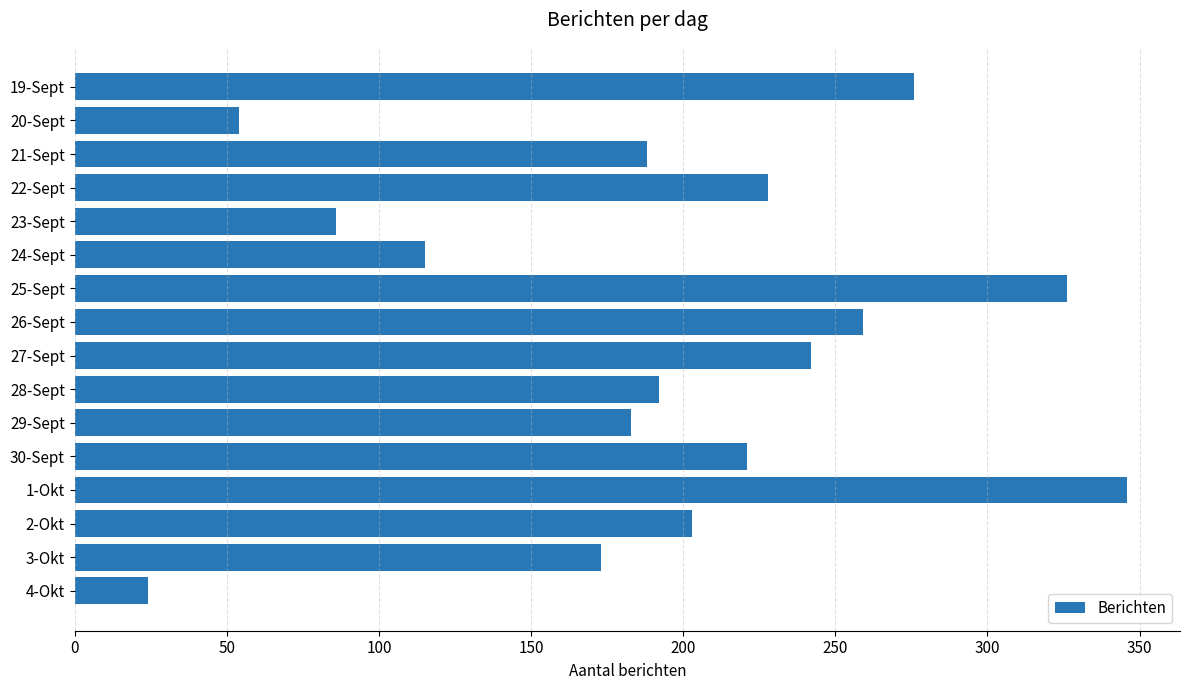

Reading top to bottom, extract all data points from this chart.

19-Sept=276	20-Sept=54	21-Sept=188	22-Sept=228	23-Sept=86	24-Sept=115	25-Sept=326	26-Sept=259	27-Sept=242	28-Sept=192	29-Sept=183	30-Sept=221	1-Okt=346	2-Okt=203	3-Okt=173	4-Okt=24